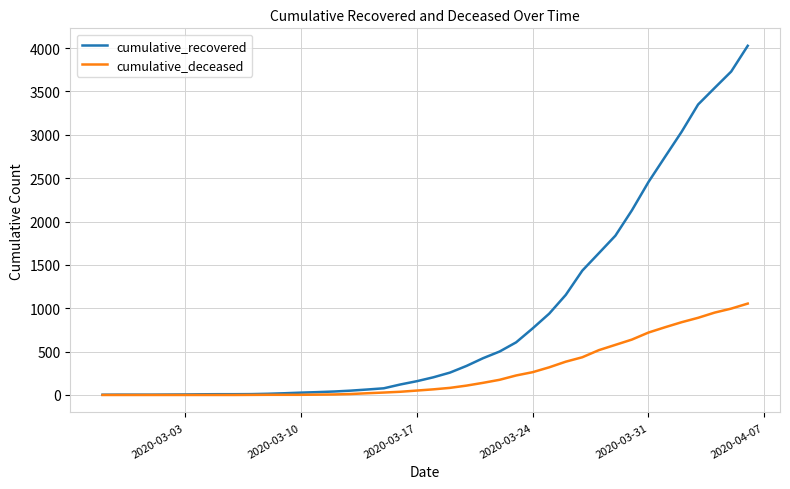

What is the difference between the second highest and minimum values in the cumulative_recovered series?

3727